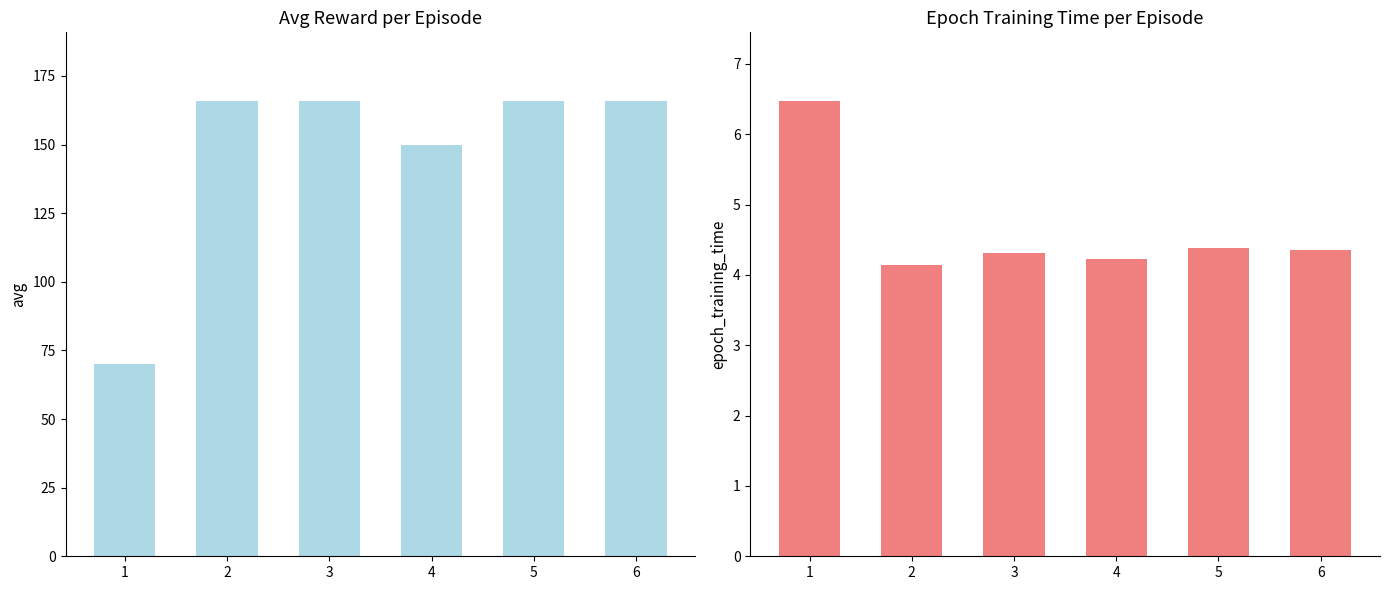

What is the minimum value shown in the chart?

4.1